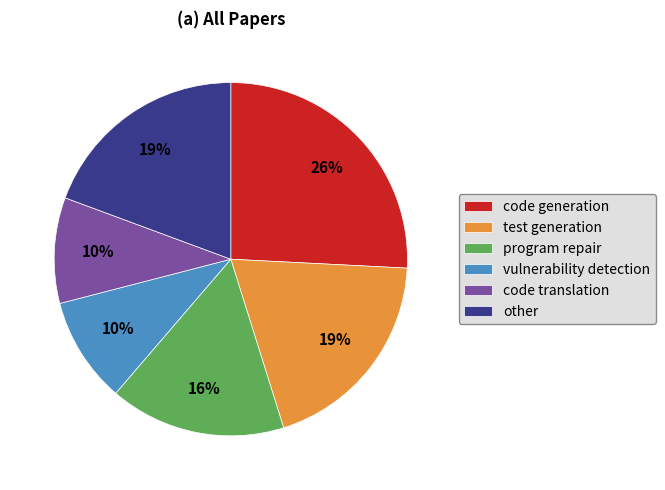

To the nearest percent, what is the combined percentage of code translation and program repair?

26%